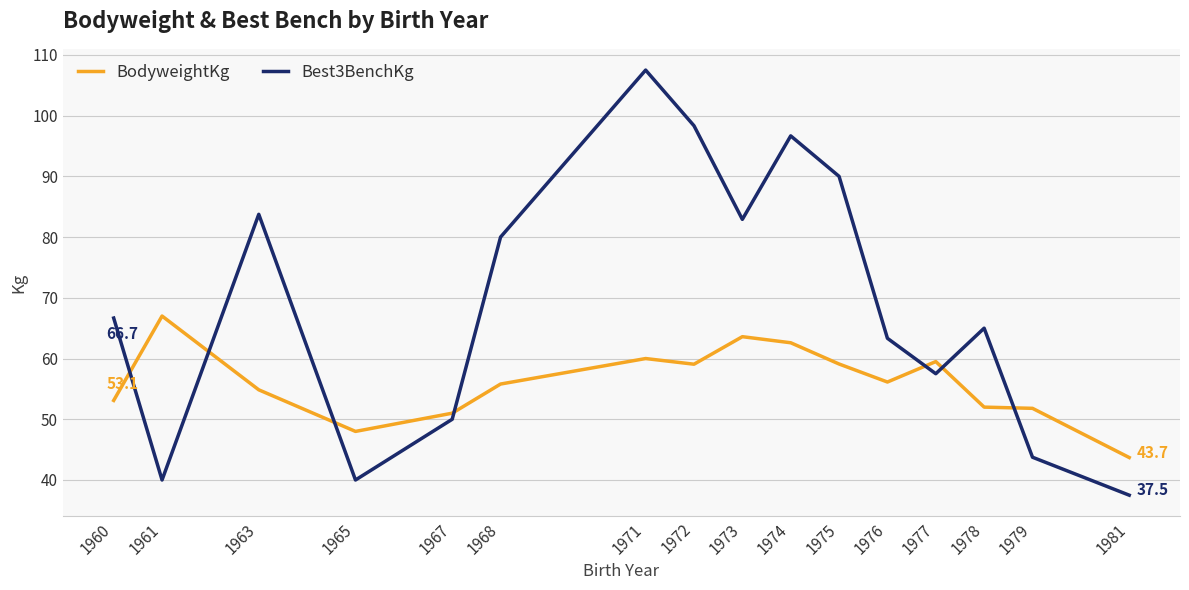

Which series has the largest total across all categories?

Best3BenchKg